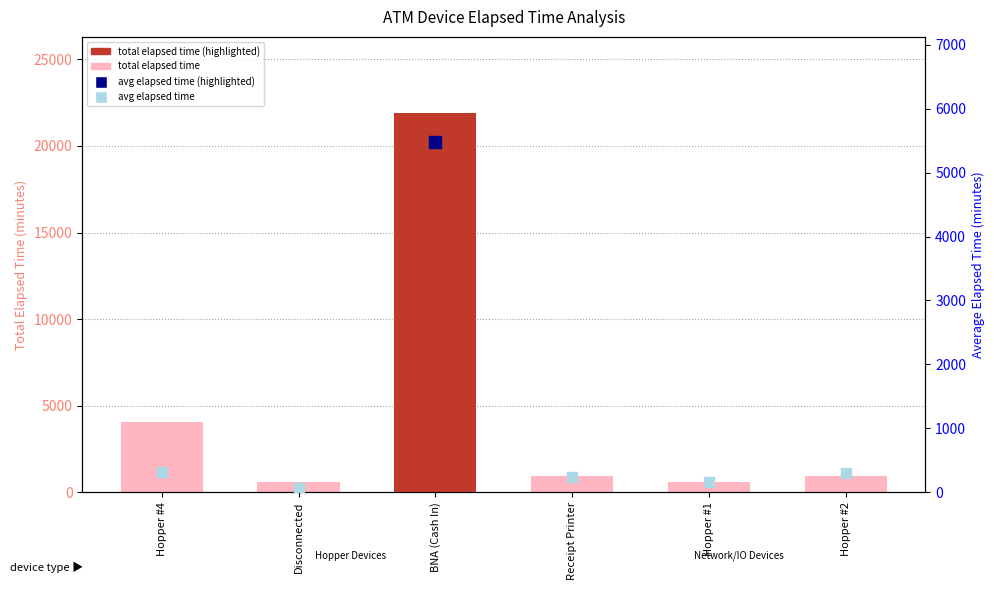

What are all the series names shown in the legend?

total elapsed time, avg elapsed time